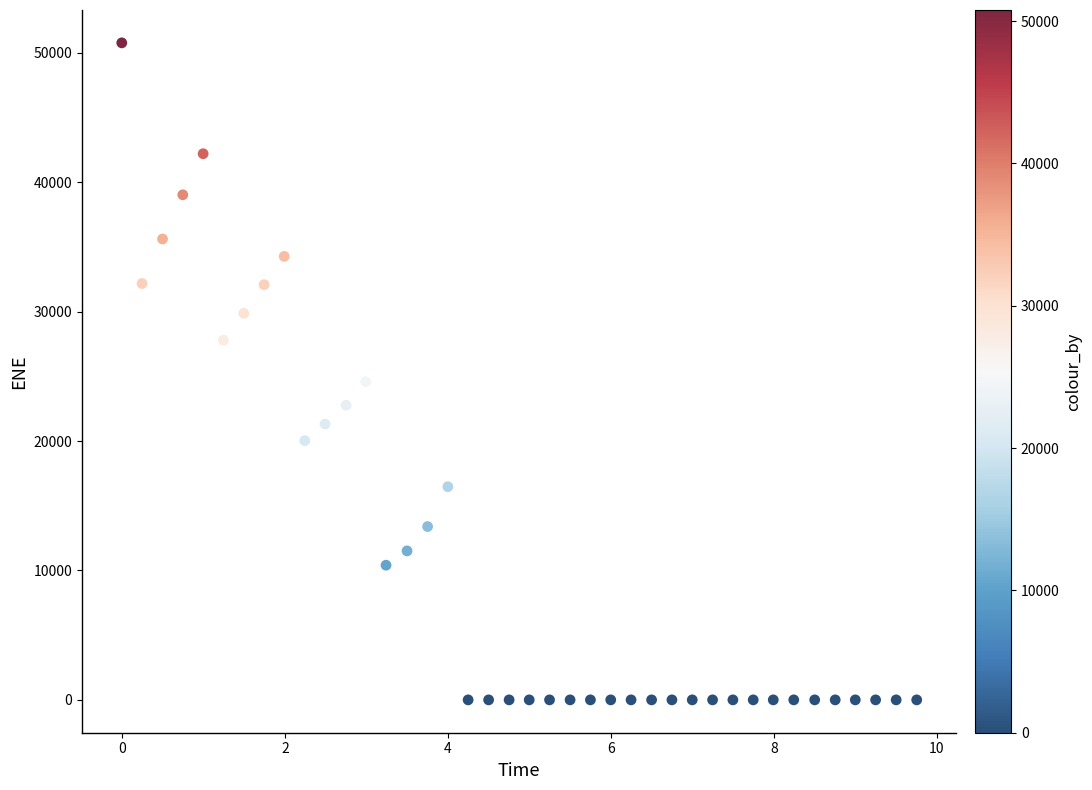

What is the range of Y values (max minus min)?

50782.2